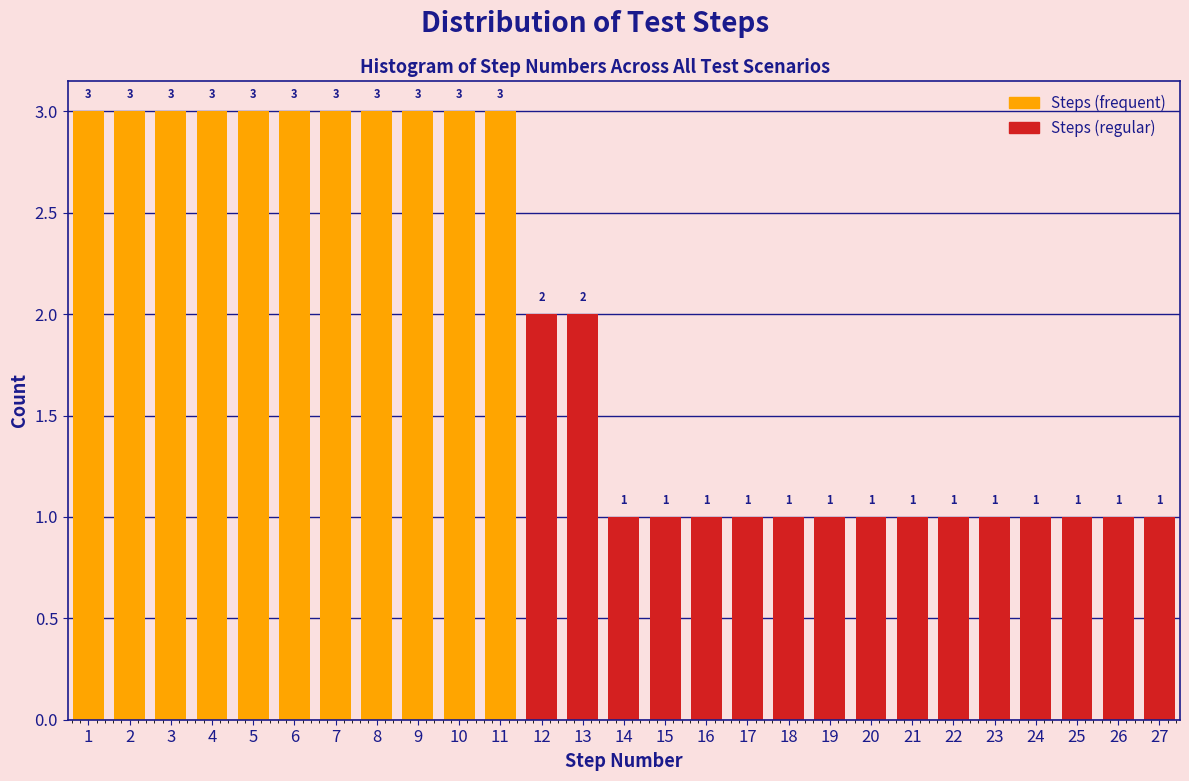

Reading left to right, transcribe this chart: for each bar, give the range it covers on the x-axis and its height.

0.5 to 1.5: 3
1.5 to 2.5: 3
2.5 to 3.5: 3
3.5 to 4.5: 3
4.5 to 5.5: 3
5.5 to 6.5: 3
6.5 to 7.5: 3
7.5 to 8.5: 3
8.5 to 9.5: 3
9.5 to 10.5: 3
10.5 to 11.5: 3
11.5 to 12.5: 2
12.5 to 13.5: 2
13.5 to 14.5: 1
14.5 to 15.5: 1
15.5 to 16.5: 1
16.5 to 17.5: 1
17.5 to 18.5: 1
18.5 to 19.5: 1
19.5 to 20.5: 1
20.5 to 21.5: 1
21.5 to 22.5: 1
22.5 to 23.5: 1
23.5 to 24.5: 1
24.5 to 25.5: 1
25.5 to 26.5: 1
26.5 to 27.5: 1